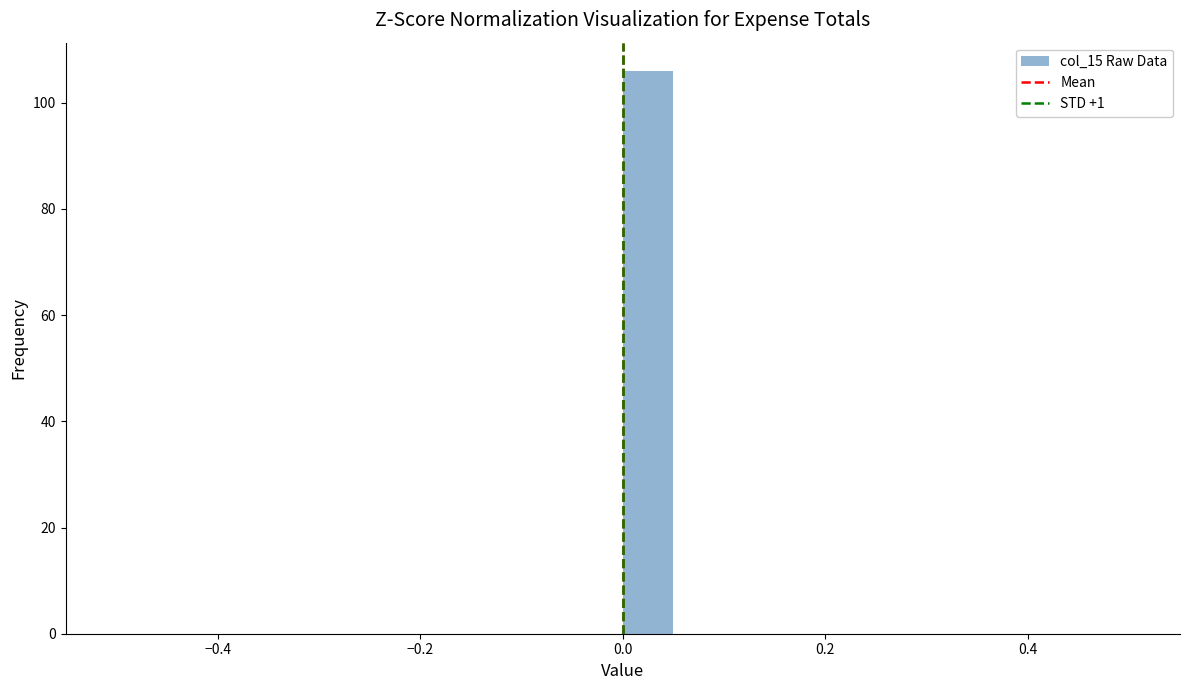

Around what value on the x-axis is the tallest bar? Give the approximate position of its centre, as read against the axis.

0.02